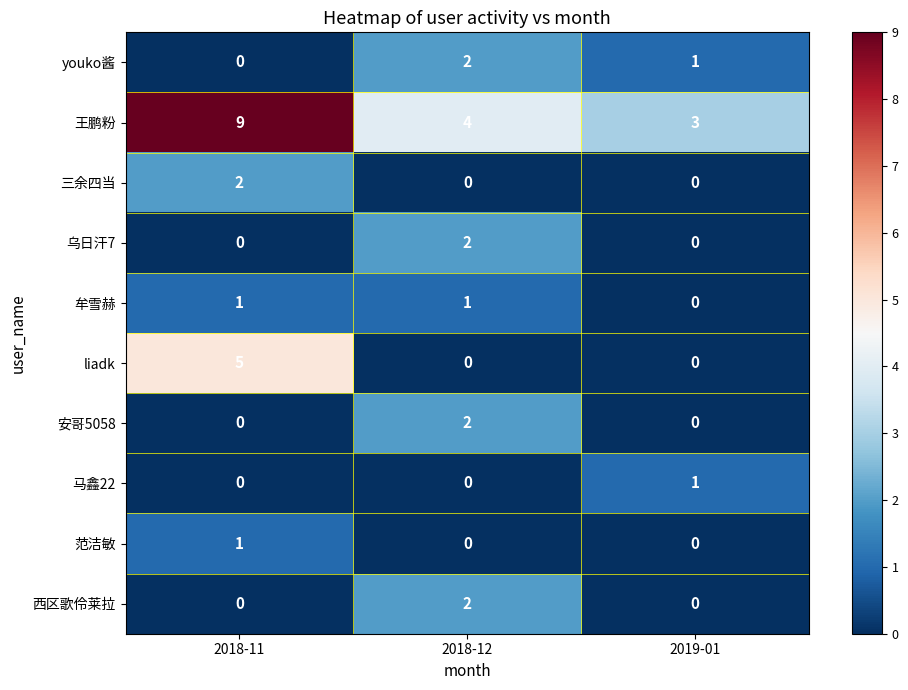

Count the 王鹏粉 values in the range 3 to 9.

3